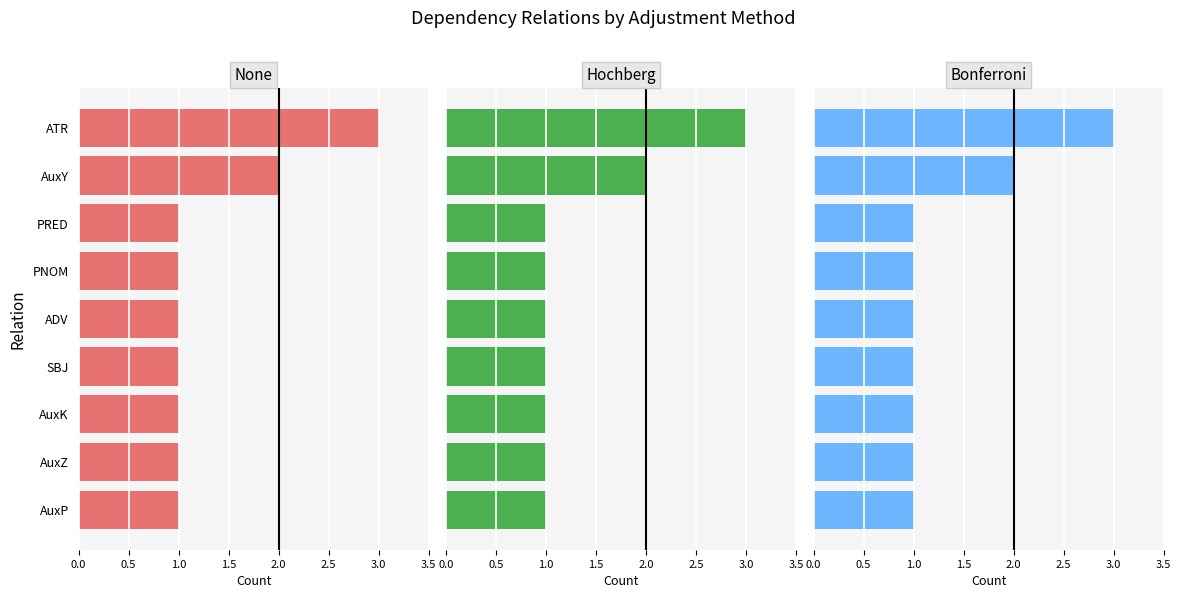

What is the value of the Hochberg bar at the 1st from the left?

1